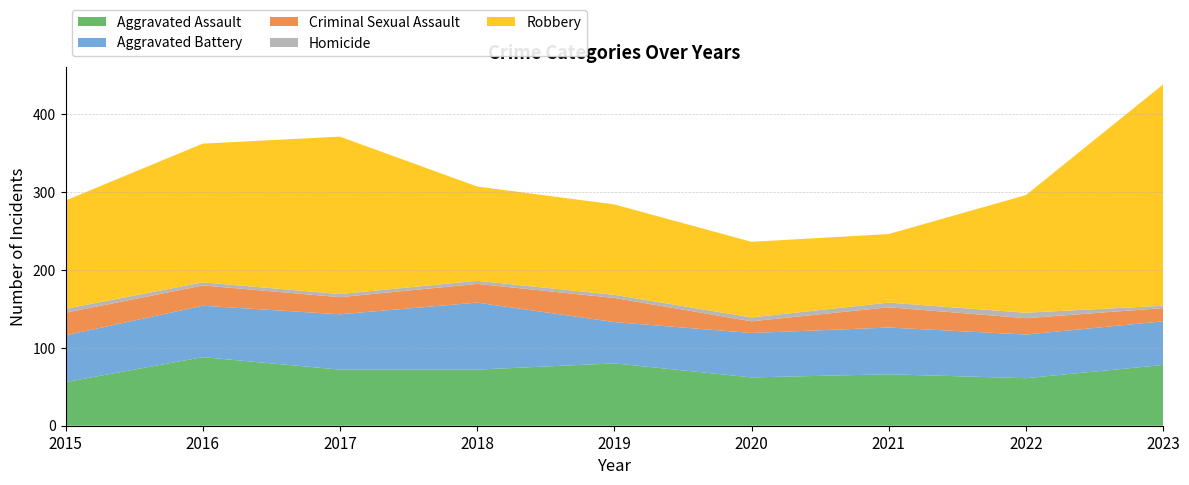

Reading left to right, transcribe all the data shown in this chart.

Aggravated Assault: 56	88	72	72	80	62	66	61	78
Aggravated Battery: 60	66	71	86	53	57	60	56	56
Criminal Sexual Assault: 29	26	22	24	31	15	26	21	17
Homicide: 5	4	4	4	4	5	6	7	3
Robbery: 139	178	202	121	116	97	88	151	284